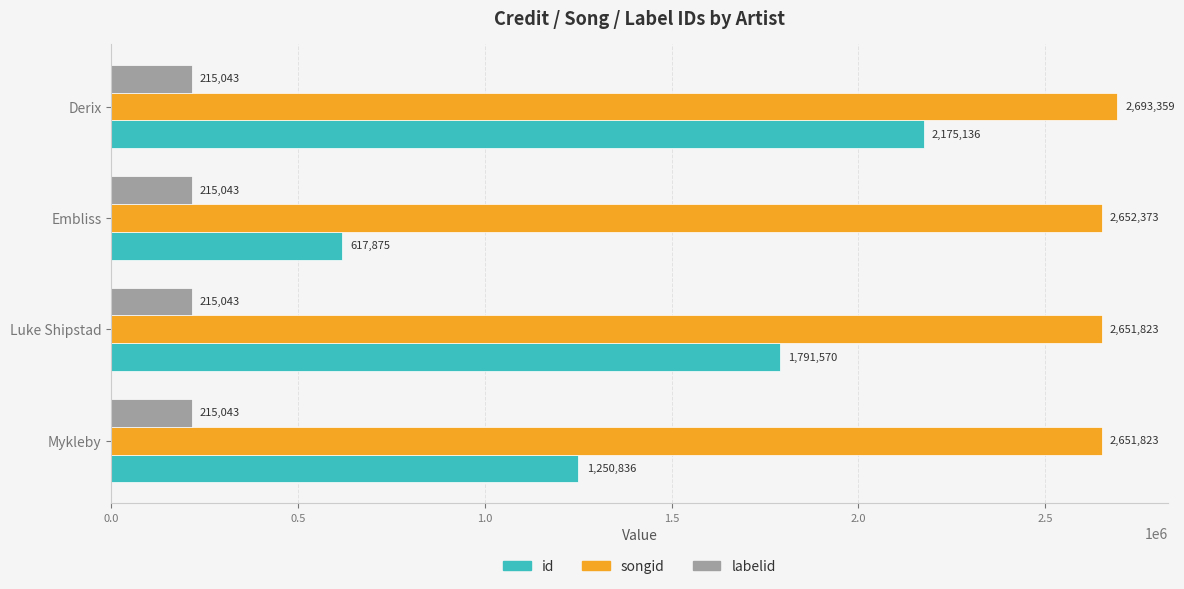

List the series in order of their overall mean, highest first.

songid, id, labelid